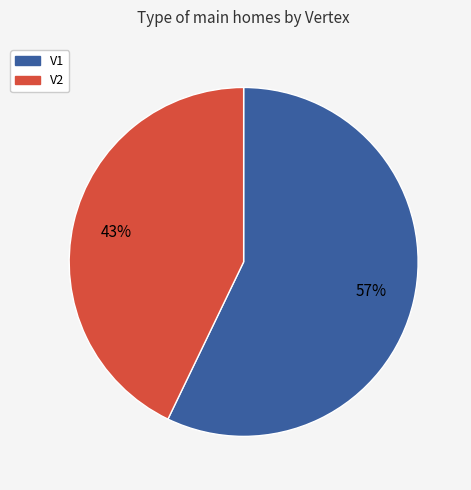

Which has a higher value, V2 or V1?

V1